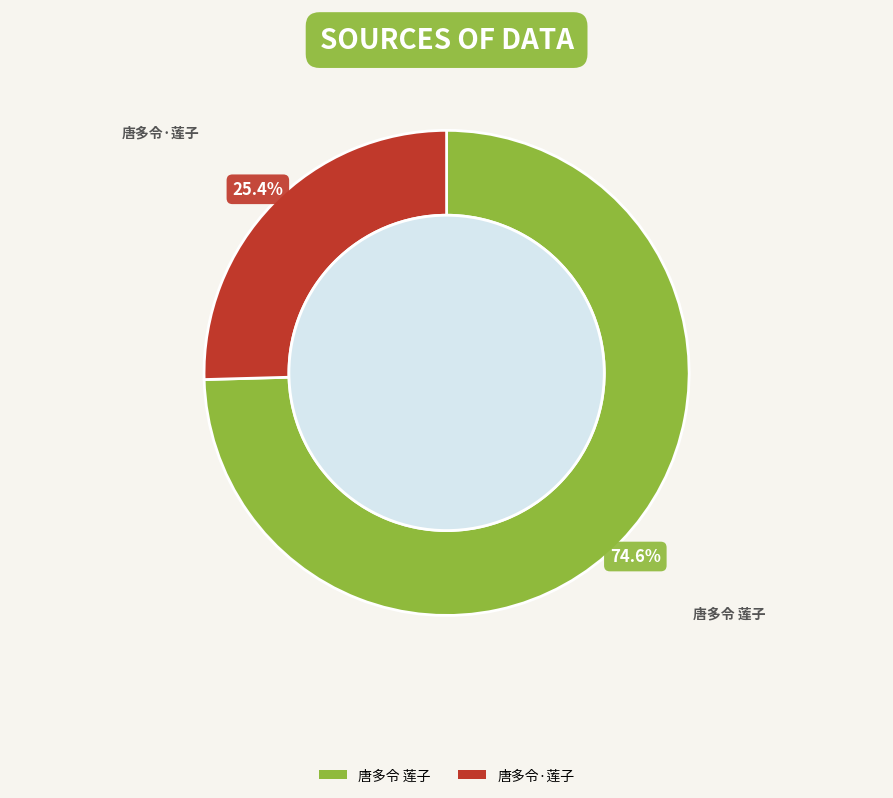

The 唐多令·莲子 slice represents 25% of the pie. True or false?

True